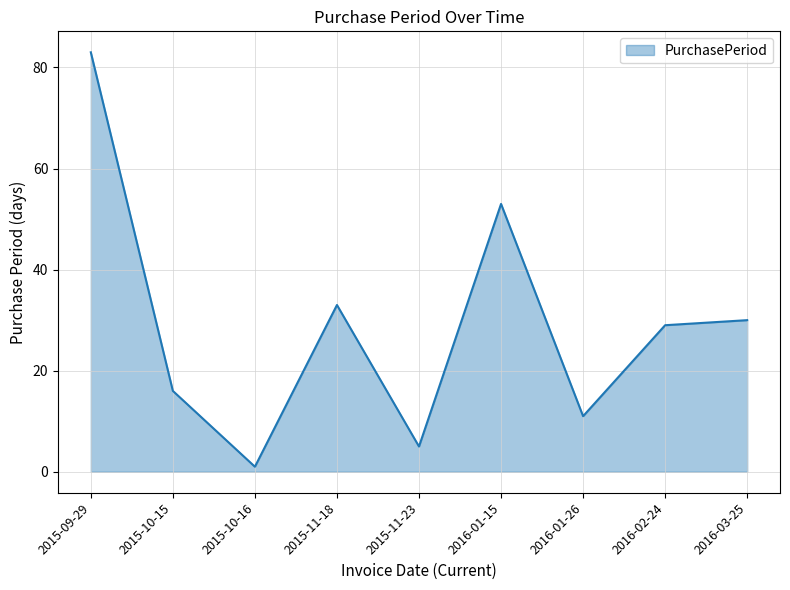

Approximately how many times larger is the value at 2016-01-26 compared to 2016-02-24?

0.4